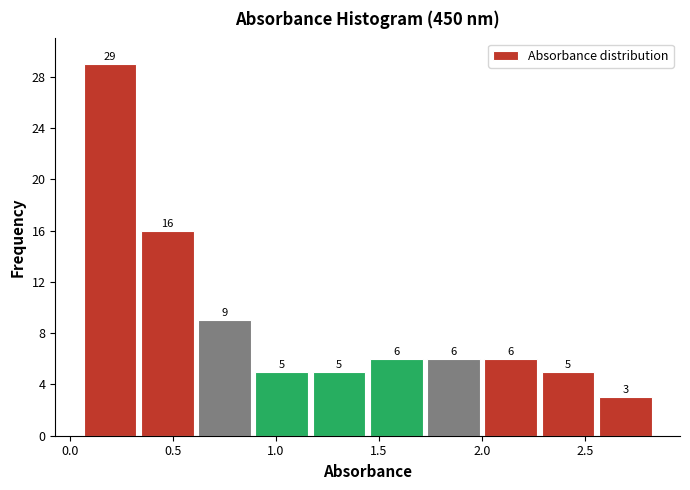

Over which range of the x-axis is the bar tallest?

0.05 to 0.35